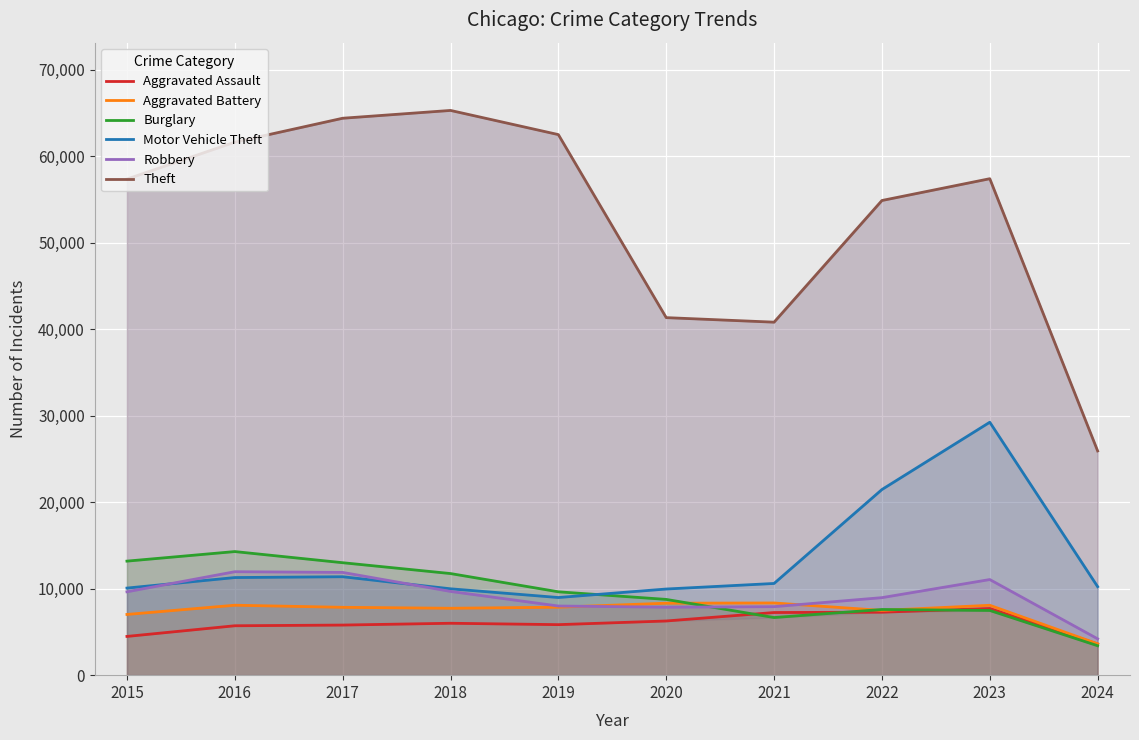

What is the average value of the Motor Vehicle Theft series?

13319